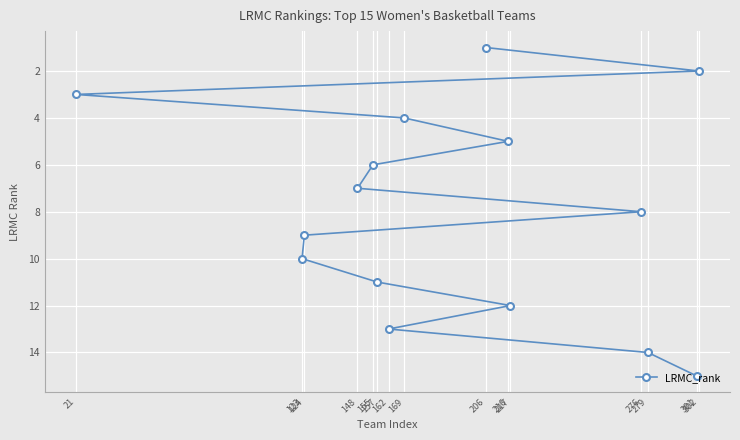

What is the label of the 12th point from the right?

169